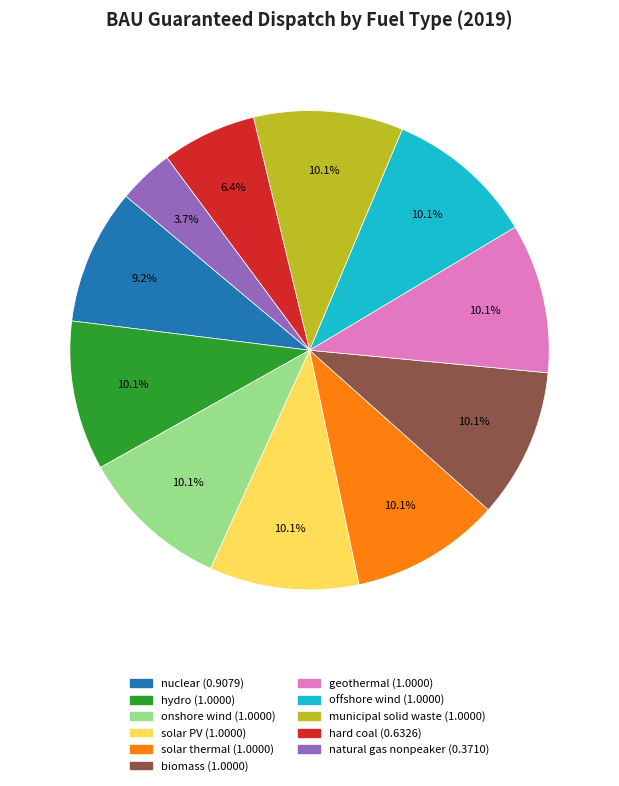

To the nearest percent, what is the combined percentage of nuclear and biomass?

19%